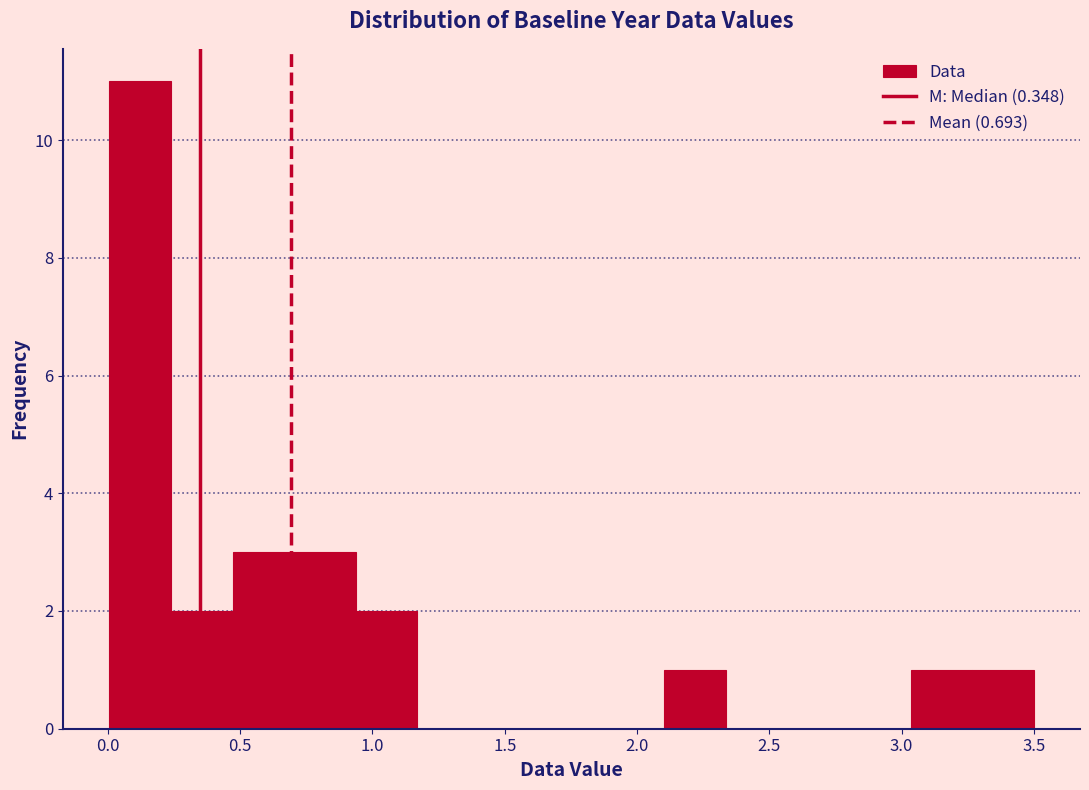

Over which range of the x-axis is the bar tallest?

0.00 to 0.25